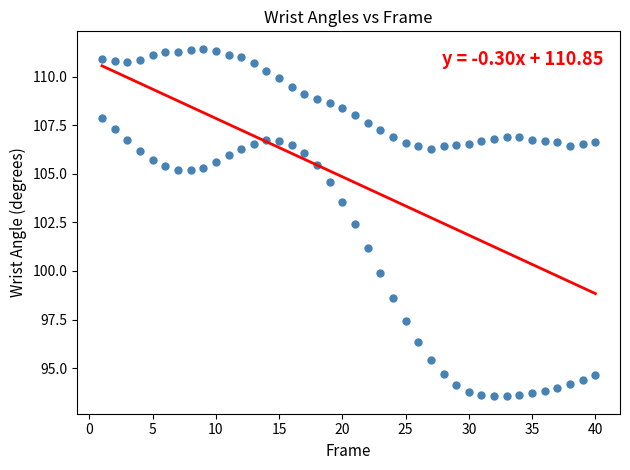

How many points are shown in the scatter plot?

80